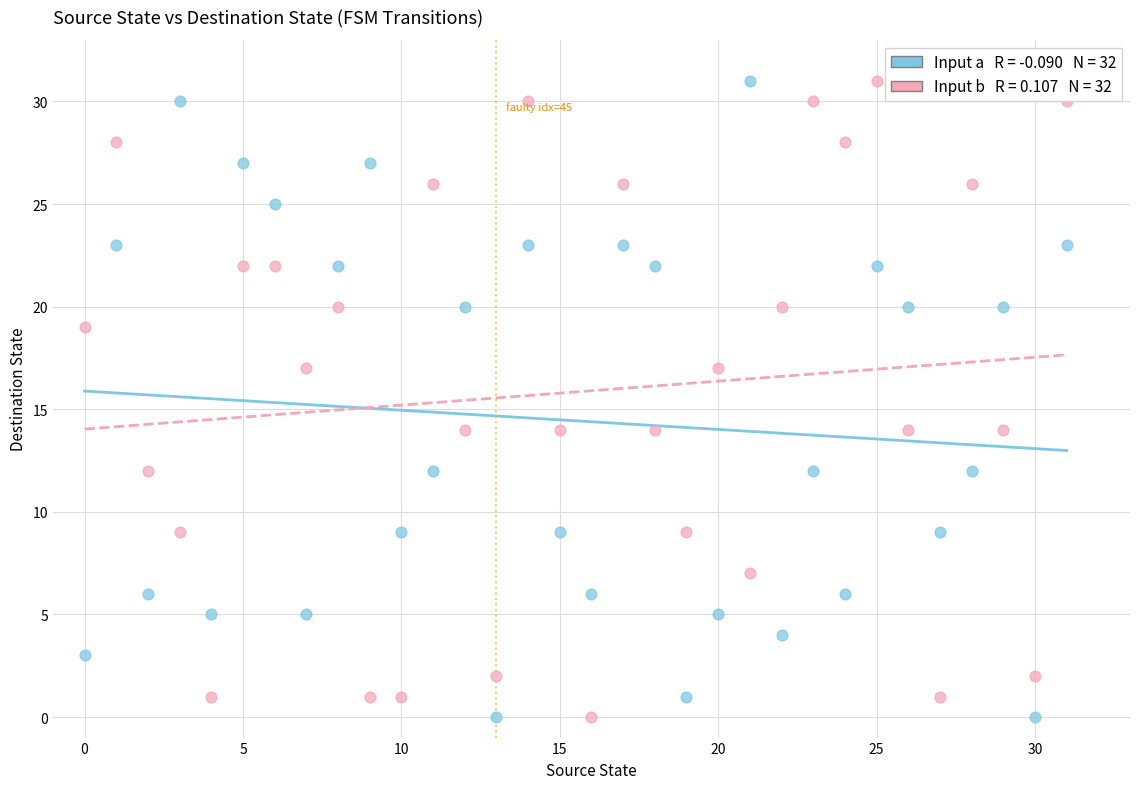

Across all data points, what is the range of Y values (max minus min)?

31